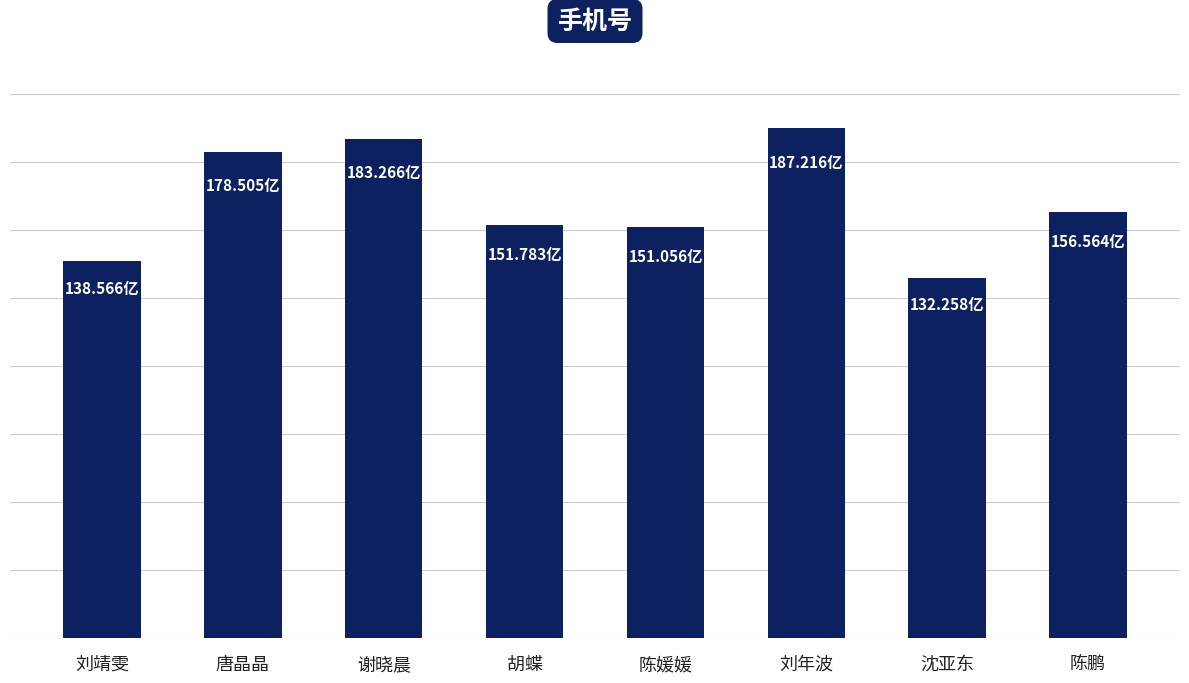

What is the smallest value displayed?

13225816256